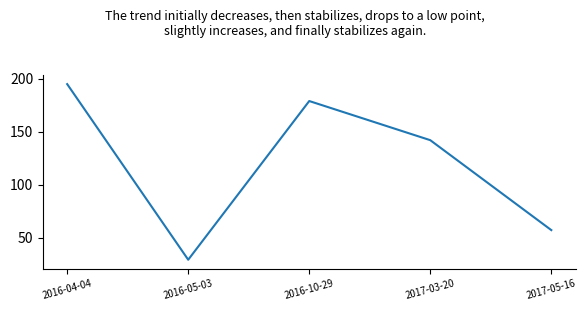

What position from the left is 2017-03-20?

4